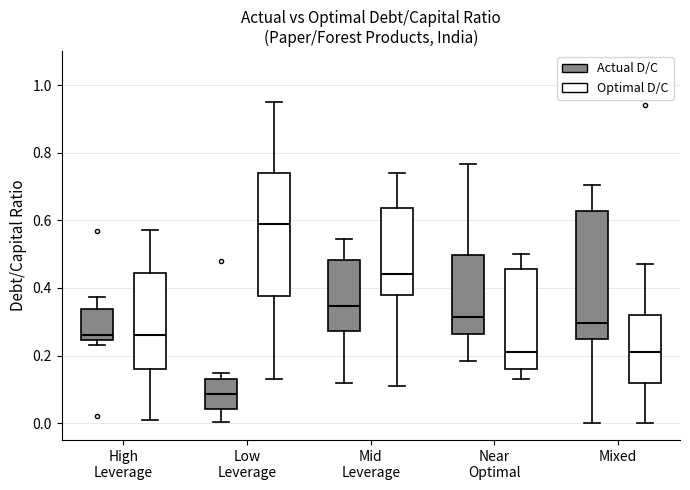

Reading left to right, transcribe this box plot: for each box, give where its median line is, the range the box spans, and where its two whiskers end, as read against the y-axis. The values are not printed on the chart, so give them approximately, as read against the axis.

High Leverage (Actual D/C): median 0.26, box 0.24 to 0.34, whiskers 0.24 (just below the box's lower edge) to 0.38
High Leverage (Optimal D/C): median 0.26, box 0.16 to 0.44, whiskers 0.02 to 0.58
Low Leverage (Actual D/C): median 0.08, box 0.04 to 0.12, whiskers 0.00 to 0.14
Low Leverage (Optimal D/C): median 0.60, box 0.38 to 0.74, whiskers 0.14 to 0.96
Mid Leverage (Actual D/C): median 0.34, box 0.28 to 0.48, whiskers 0.12 to 0.54
Mid Leverage (Optimal D/C): median 0.44, box 0.38 to 0.64, whiskers 0.12 to 0.74
Near Optimal (Actual D/C): median 0.32, box 0.26 to 0.50, whiskers 0.18 to 0.76
Near Optimal (Optimal D/C): median 0.22, box 0.16 to 0.46, whiskers 0.14 to 0.50
Mixed (Actual D/C): median 0.30, box 0.24 to 0.62, whiskers 0.00 to 0.70
Mixed (Optimal D/C): median 0.22, box 0.12 to 0.32, whiskers 0.00 to 0.48